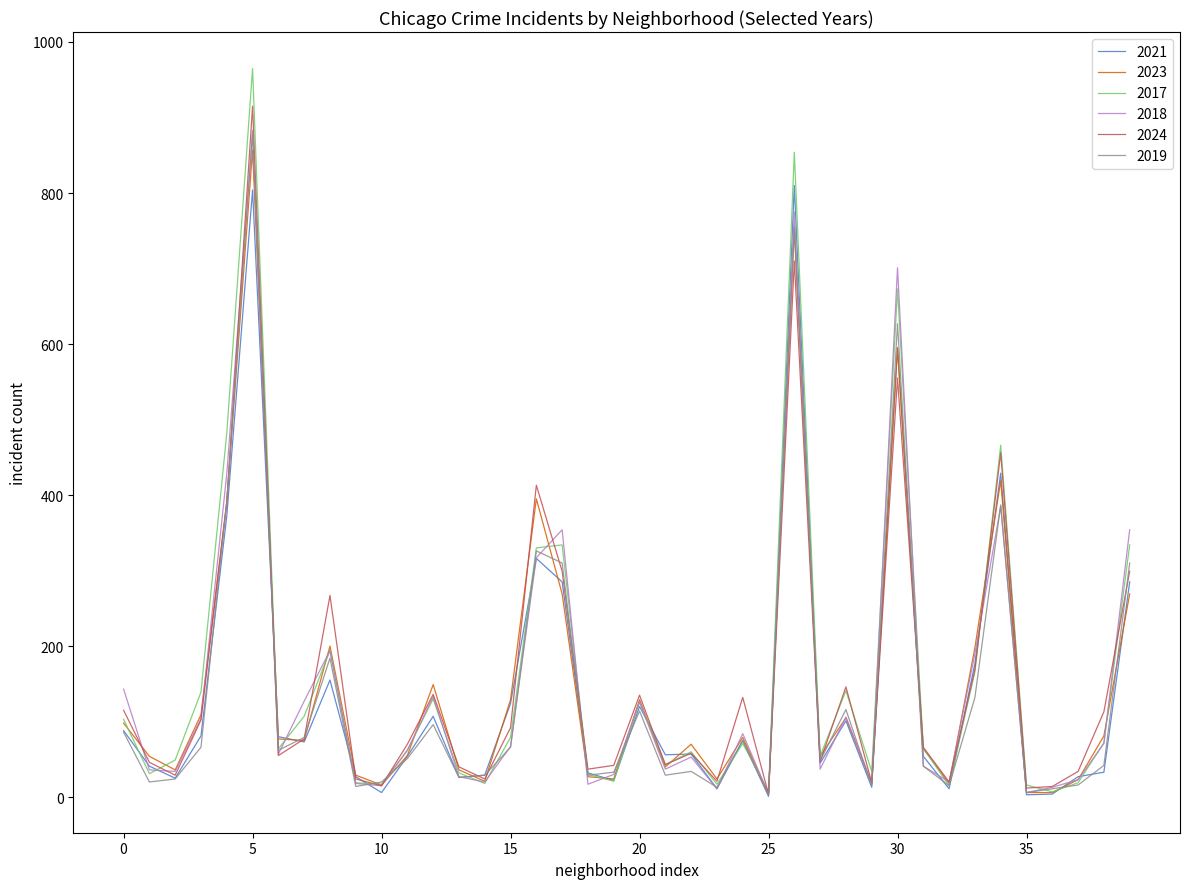

Which series has the largest range (max minus min)?

2017